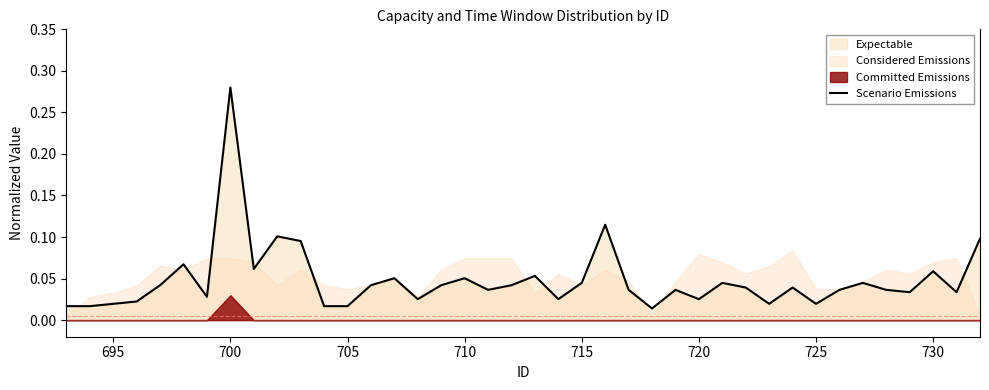

How many lines are shown in the chart?

1